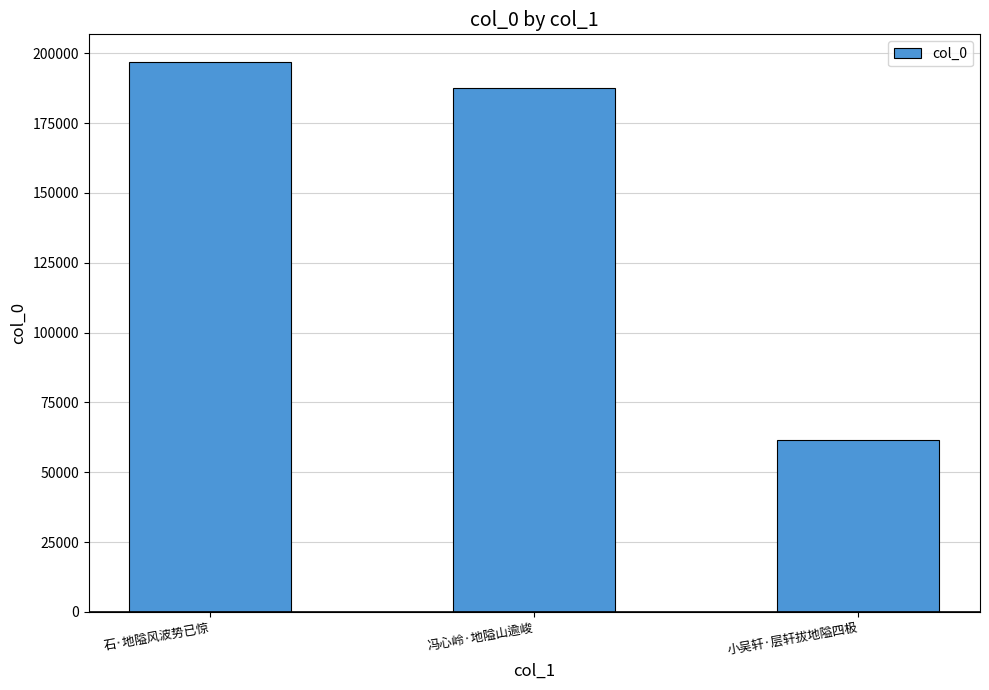

What is the difference between the maximum and minimum values?

135400